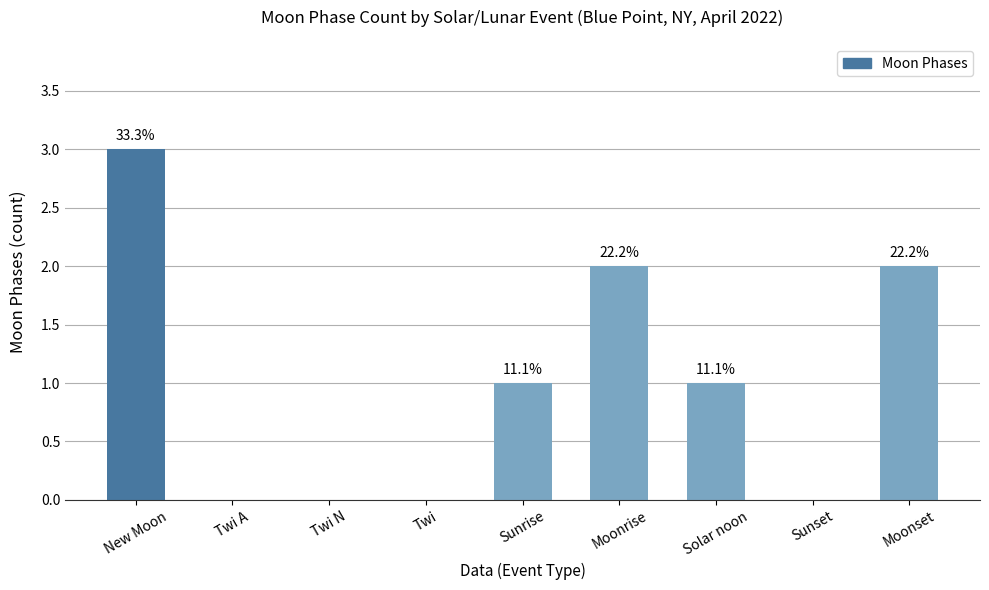

At which label does the data first exceed 1?

New Moon